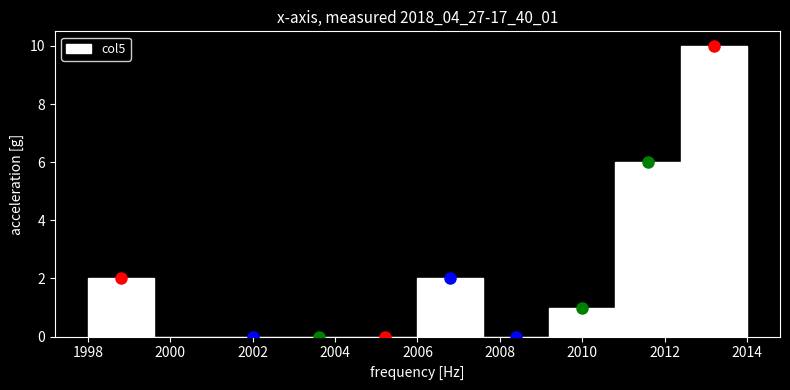

Over which range of the x-axis is the bar tallest?

2012.4 to 2014.0